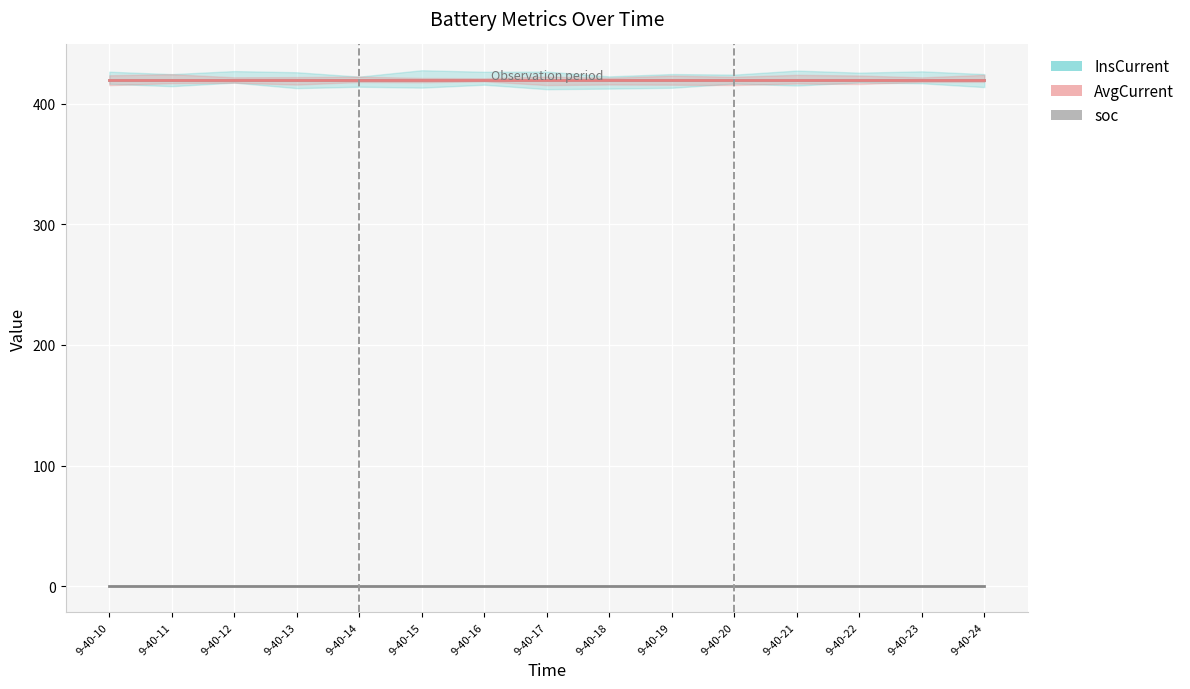

Rank the categories by soc value from lowest to highest.

9-40-10, 9-40-11, 9-40-12, 9-40-13, 9-40-14, 9-40-15, 9-40-16, 9-40-17, 9-40-18, 9-40-19, 9-40-20, 9-40-21, 9-40-22, 9-40-23, 9-40-24